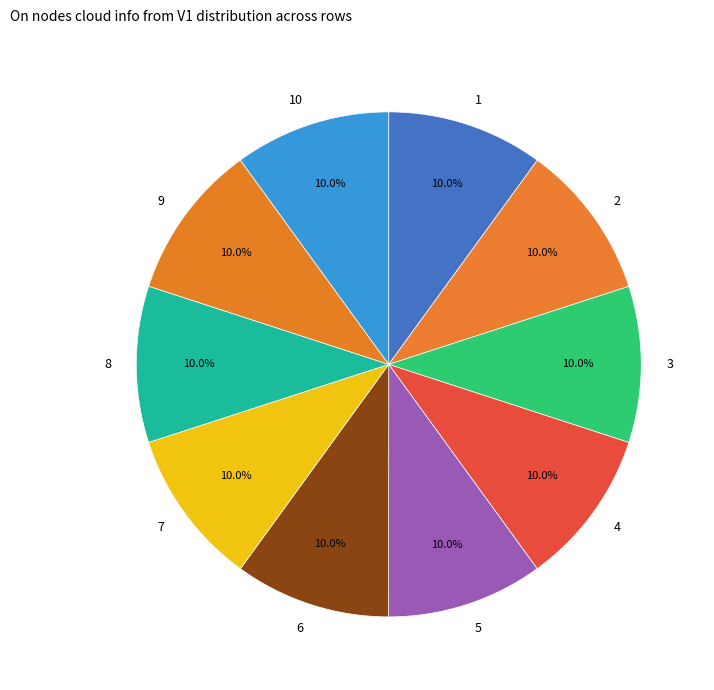

What is the total percentage of 9 and 6?

20.0%